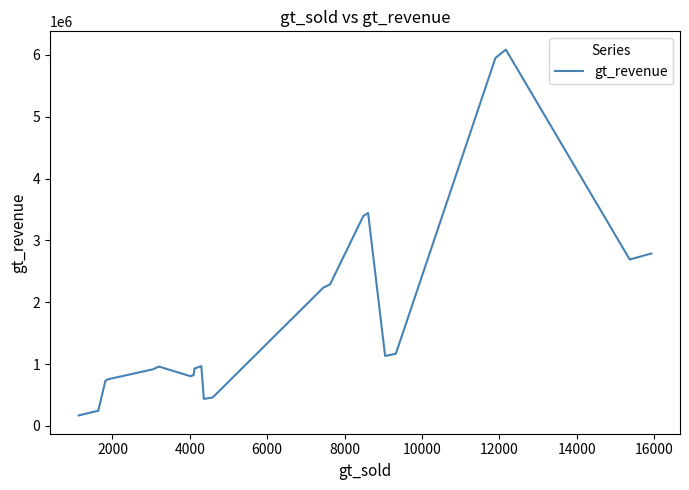

What is the difference between the maximum and minimum values?

5915100